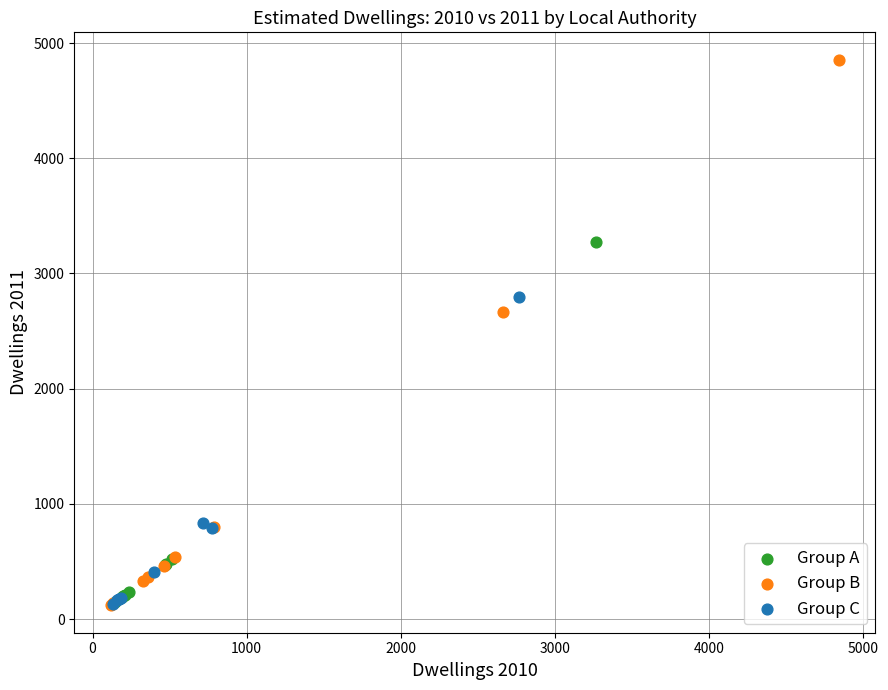

What are all the series names shown in the legend?

Group A, Group B, Group C